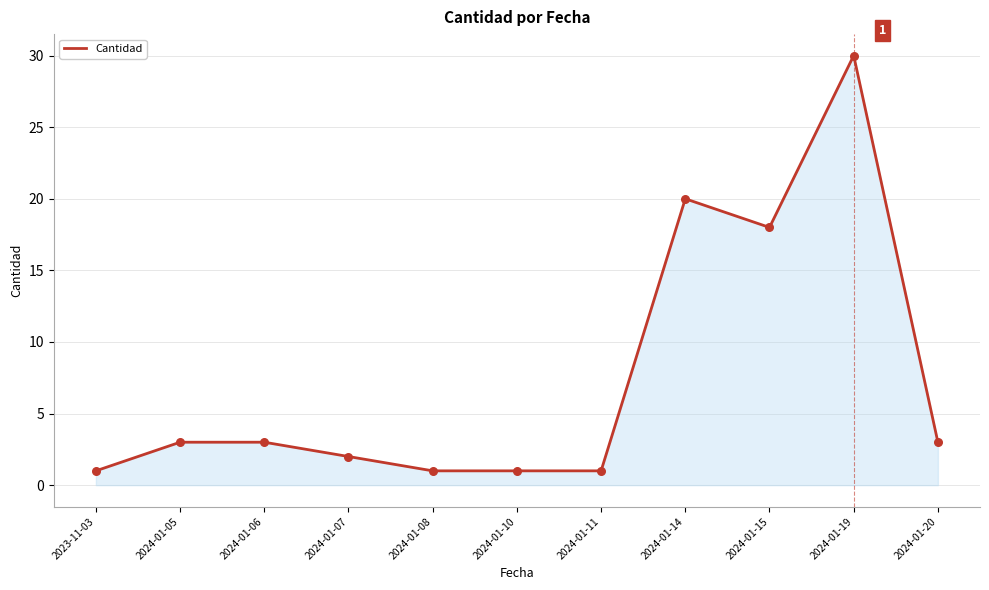

What is the change in value from 2023-11-03 to 2024-01-20?

+2